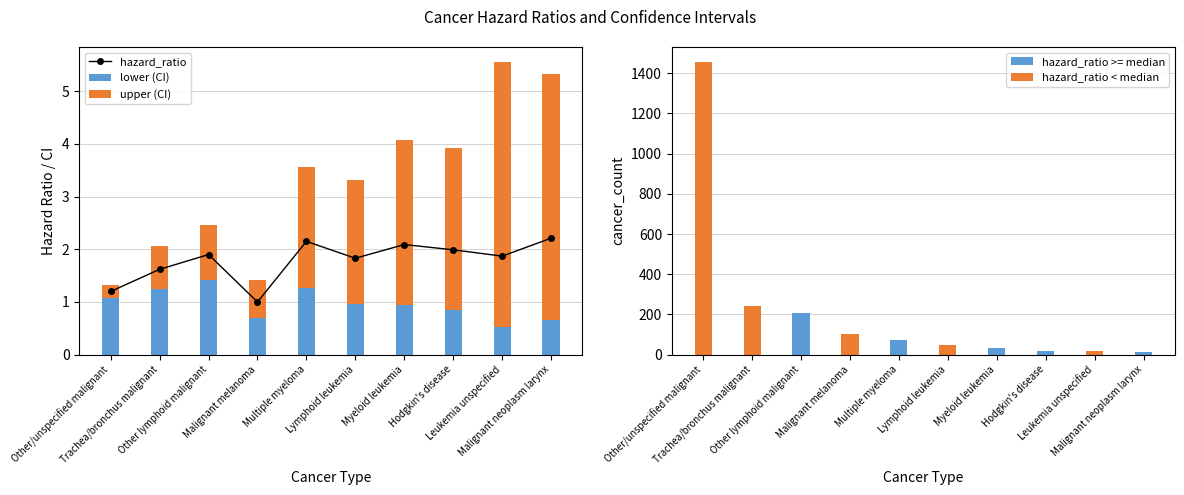

Which category has the highest value in the hazard_ratio >= median series?

Other lymphoid malignant